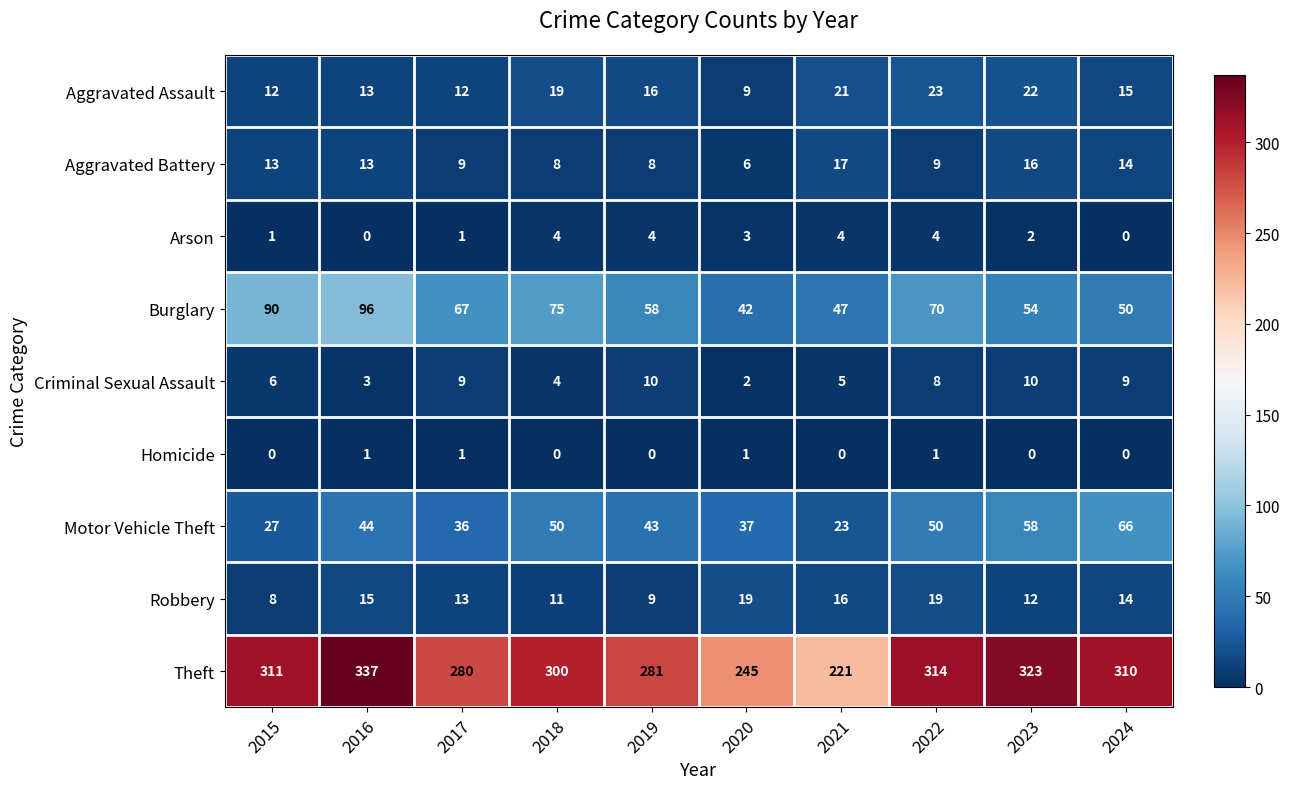

How many data points does each series have?

10